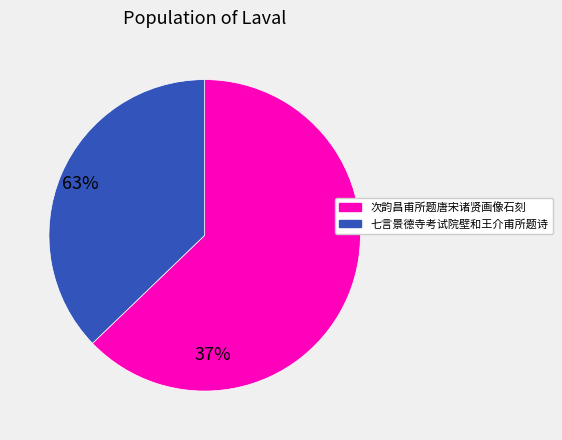

Is it true that 七言景德寺考试院壁和王介甫所题诗 is 52% of the pie?

False